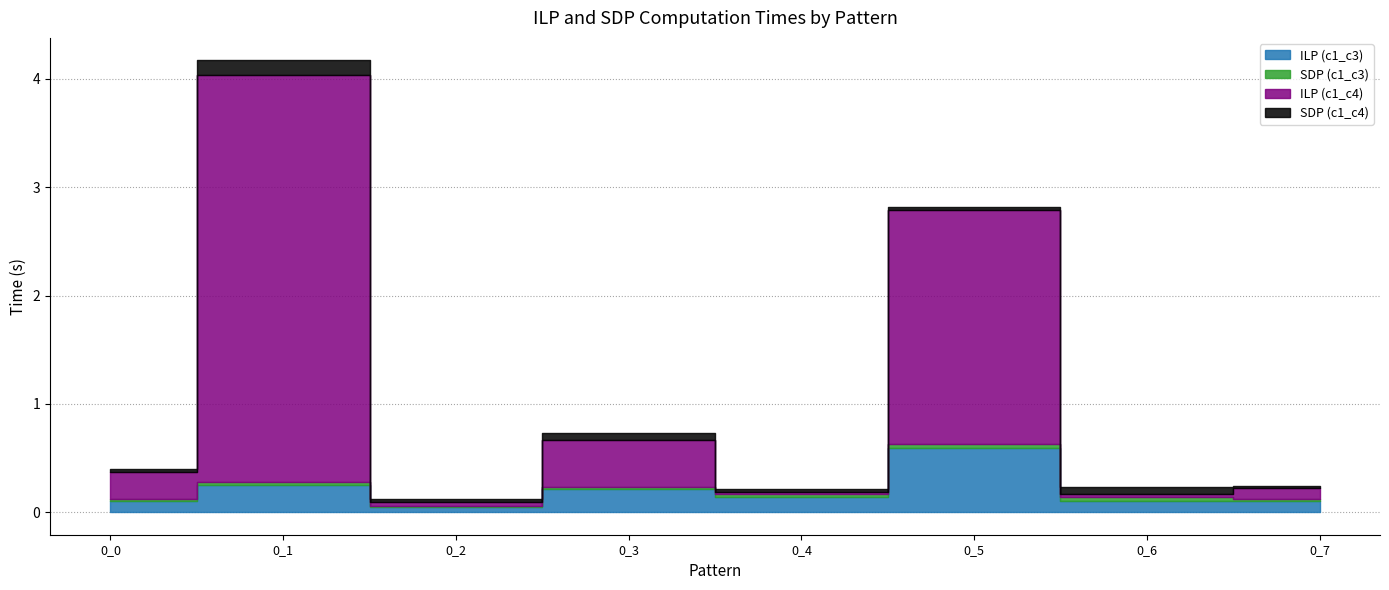

Between 0_0 and 0_3, which is larger?

0_3